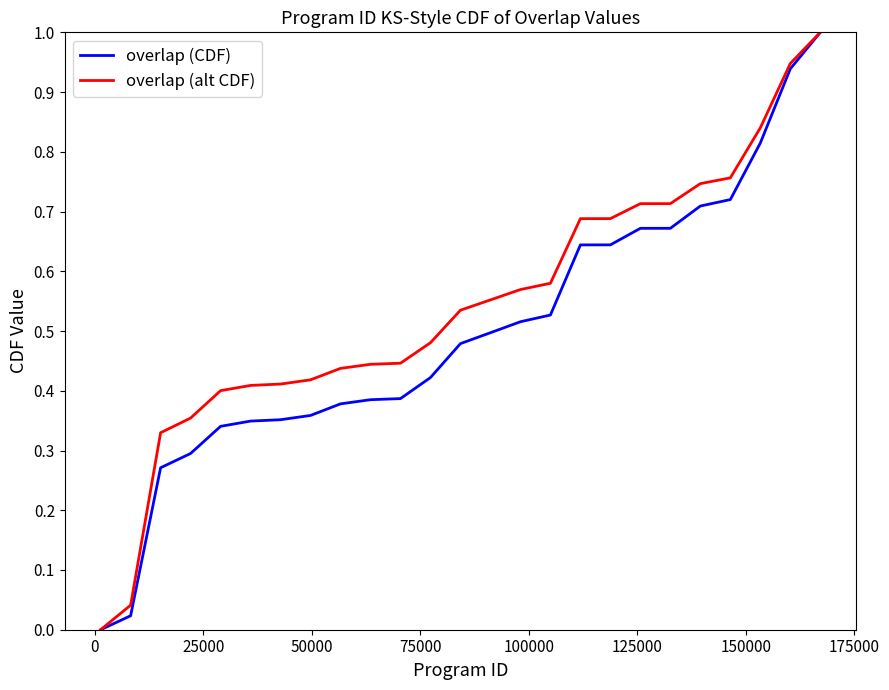

Rank the series by their average value, from lowest to highest.

overlap (CDF), overlap (alt CDF)